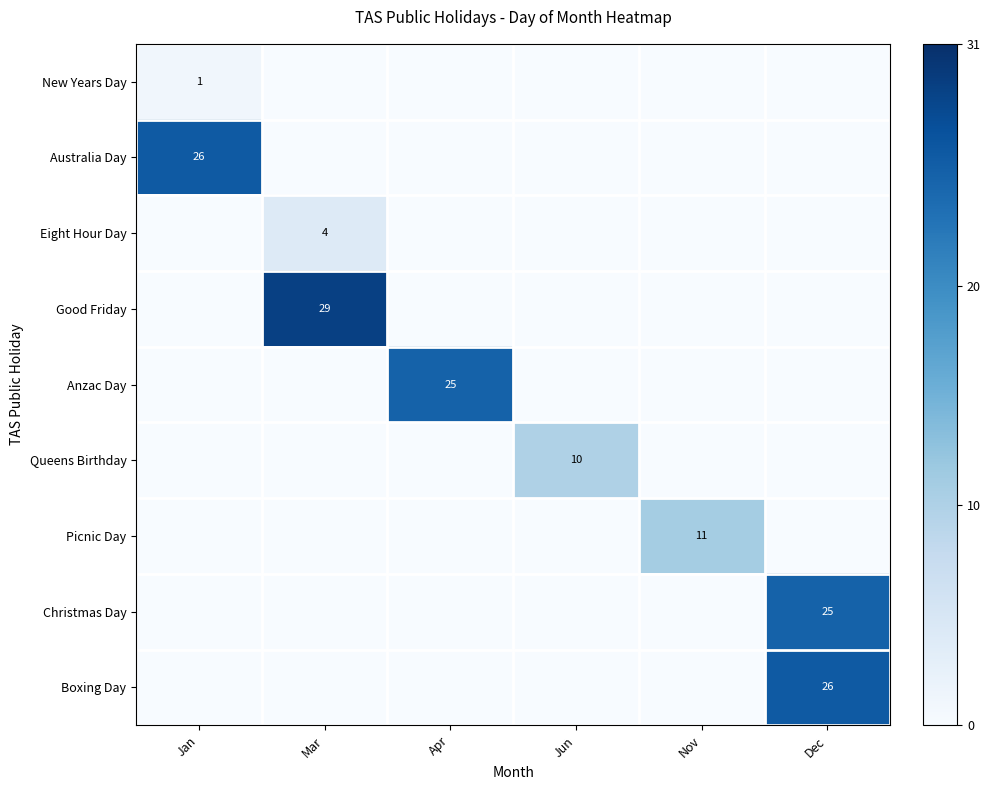

What is the total value across all series at Dec?

51